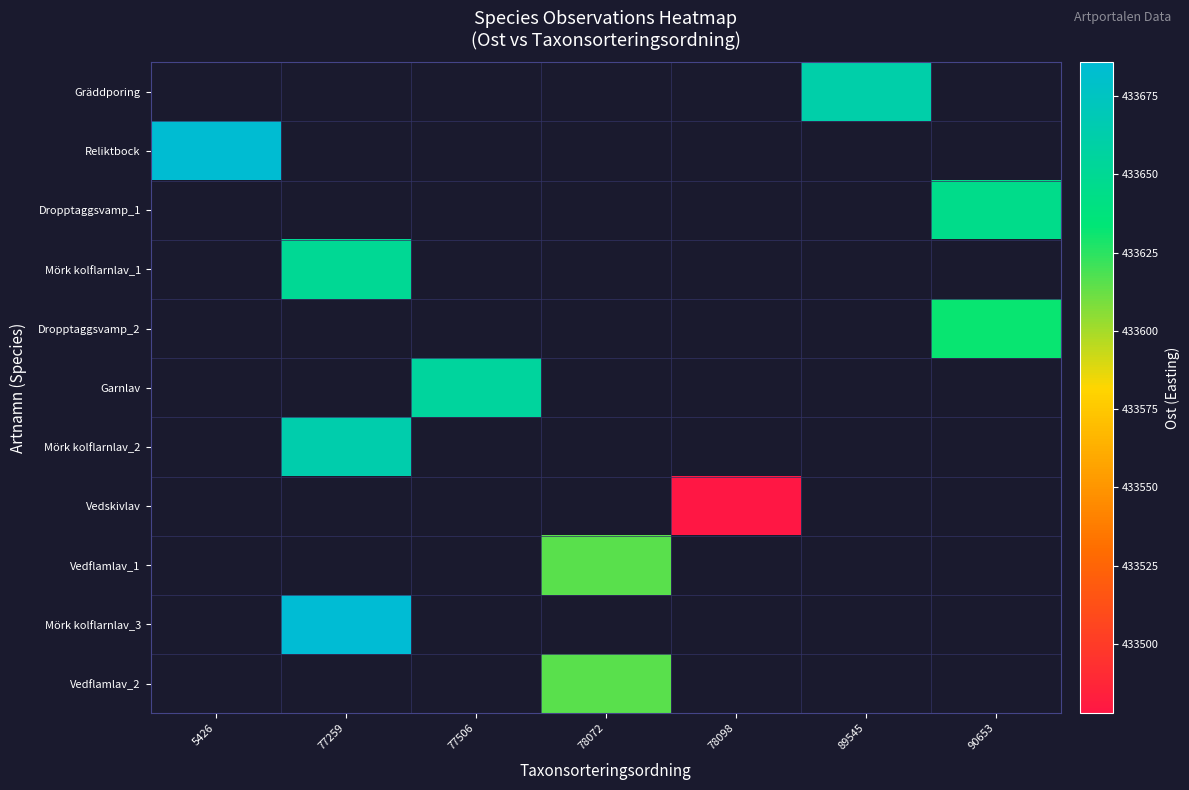

Is the value of Gräddporing at 78098 greater than the value of Mörk kolflarnlav_1 at 77259?

No